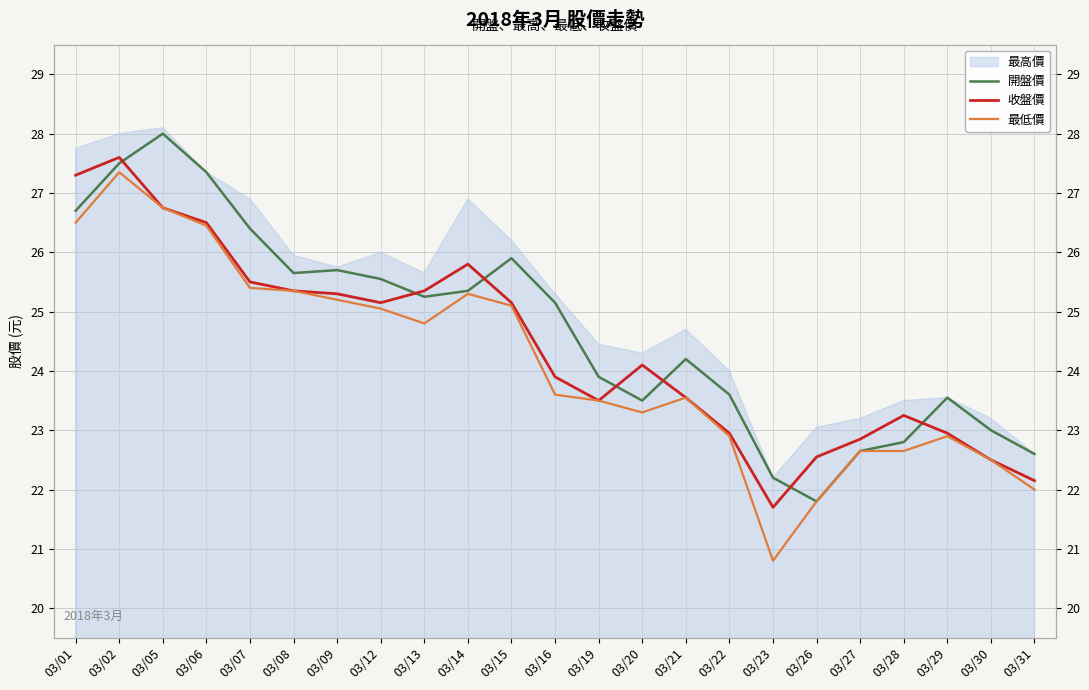

True or false: 開盤價 and 最低價 cross at least once.

False